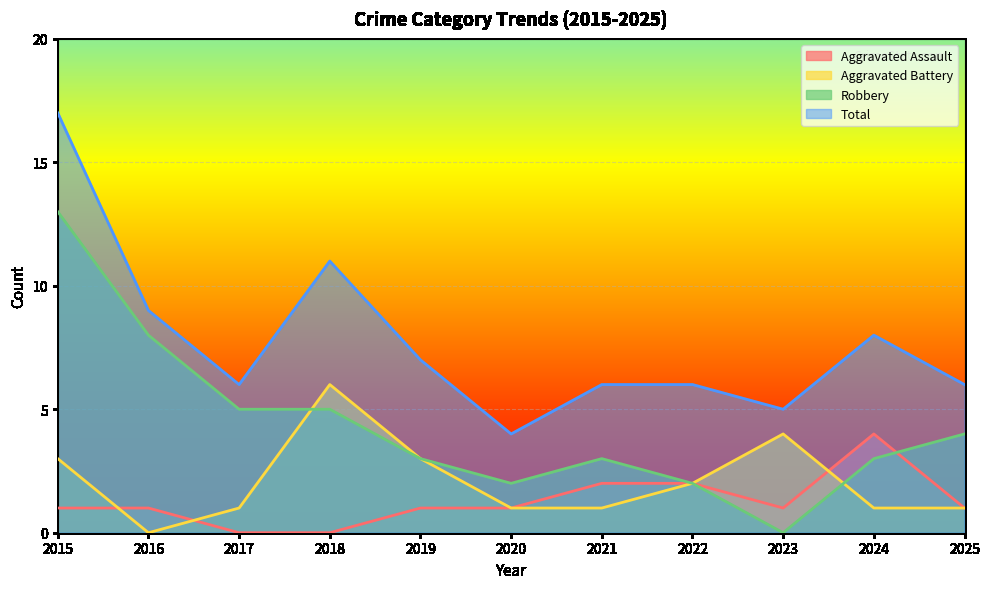

What are all the series names shown in the legend?

Aggravated Assault, Aggravated Battery, Robbery, Total